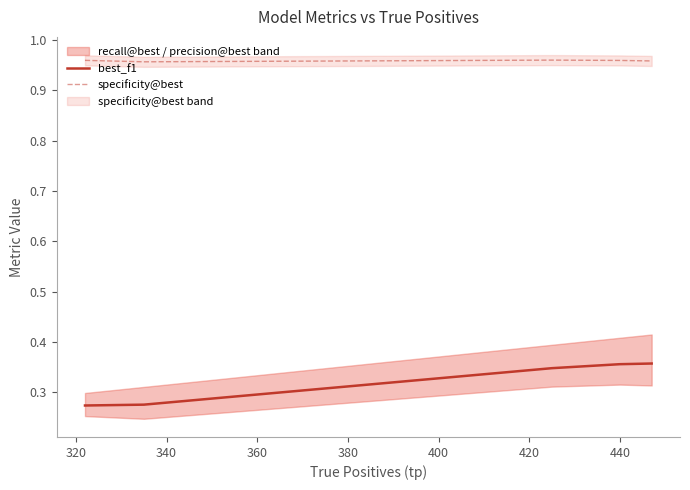

Between 340 and 380, which series saw the biggest shift?

best_f1